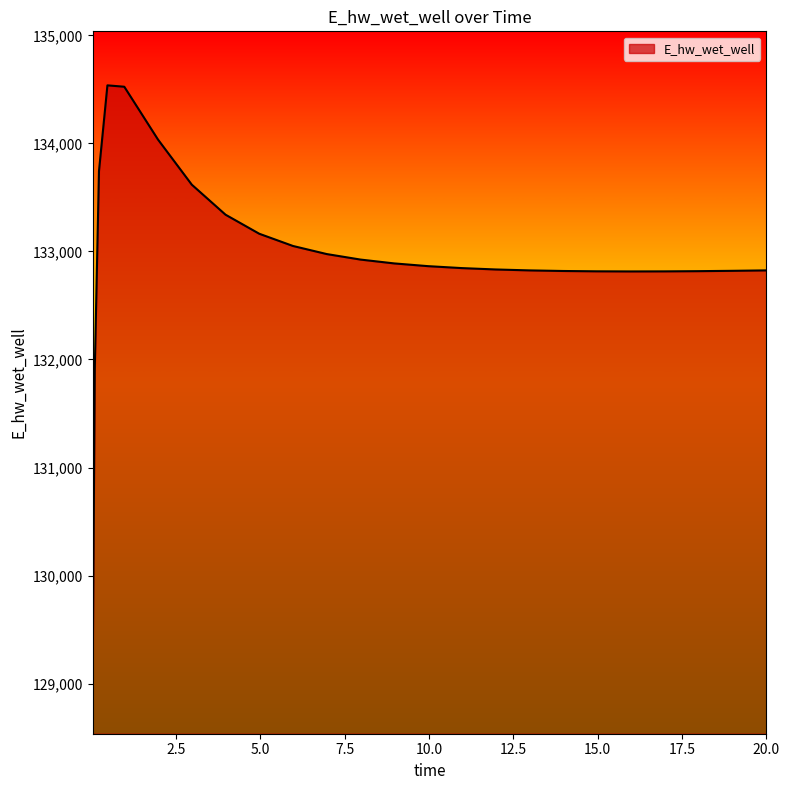

What is the greatest value displayed?

134536.9